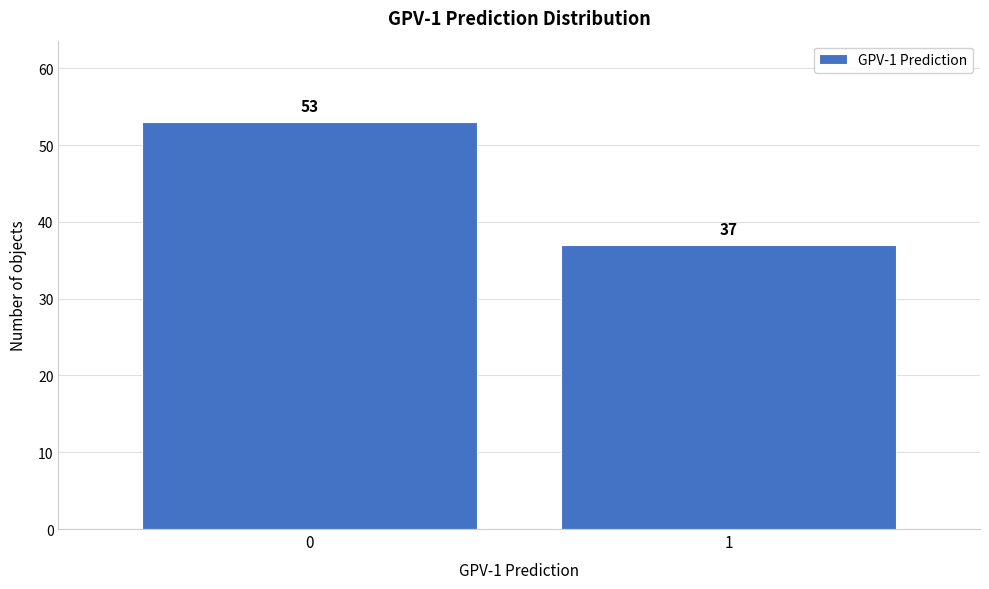

Reading left to right, what are all the values shown in this chart?

53	37